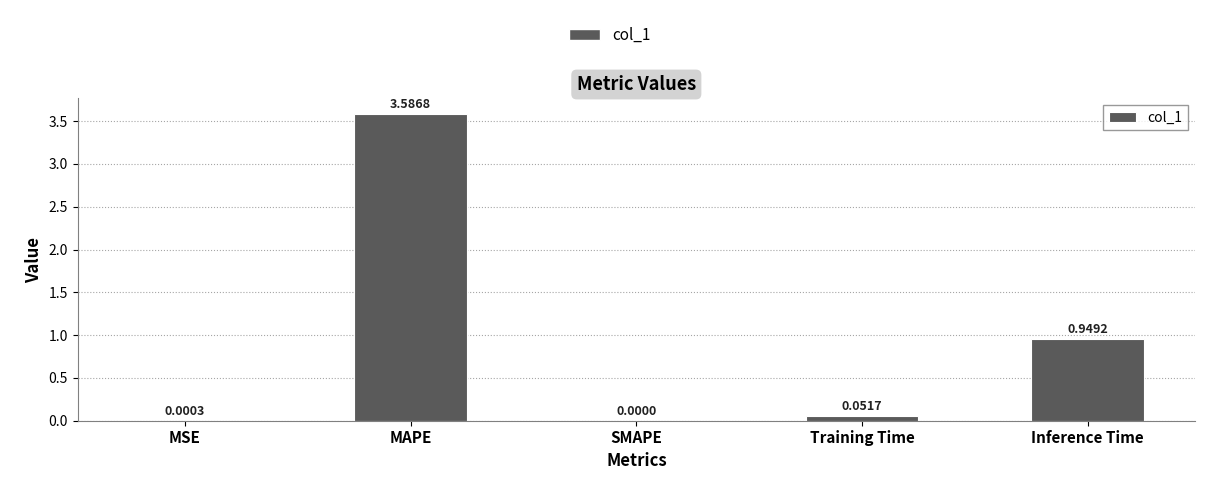

At which label is the value closest to 1?

Inference Time